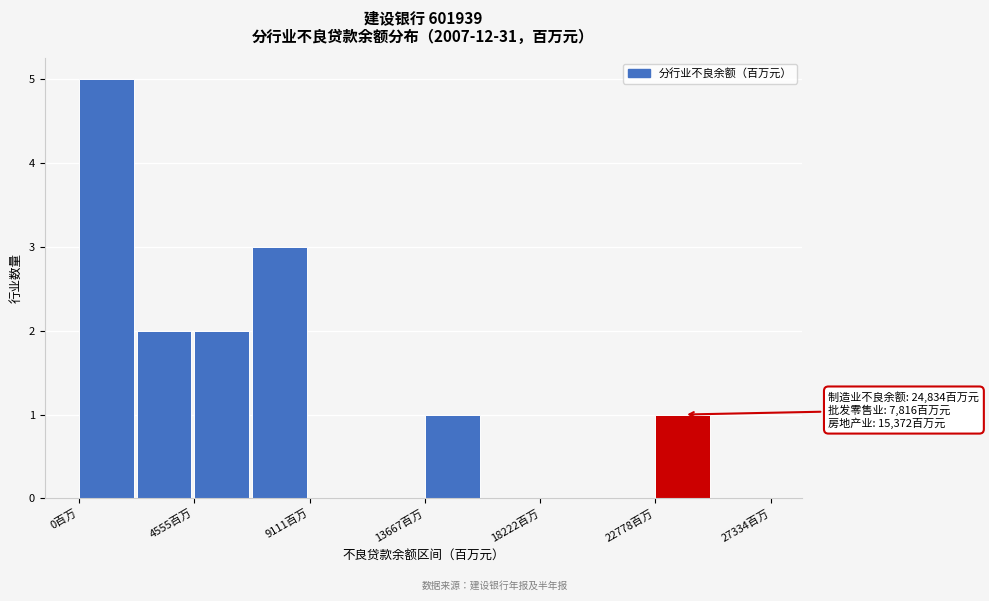

Over which range of the x-axis is the bar tallest?

0 to 2500